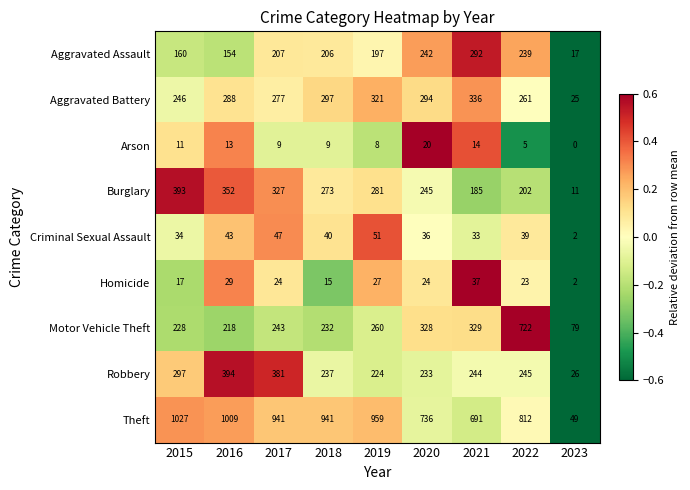

True or false: Criminal Sexual Assault has a value of 10 at 2020.

False